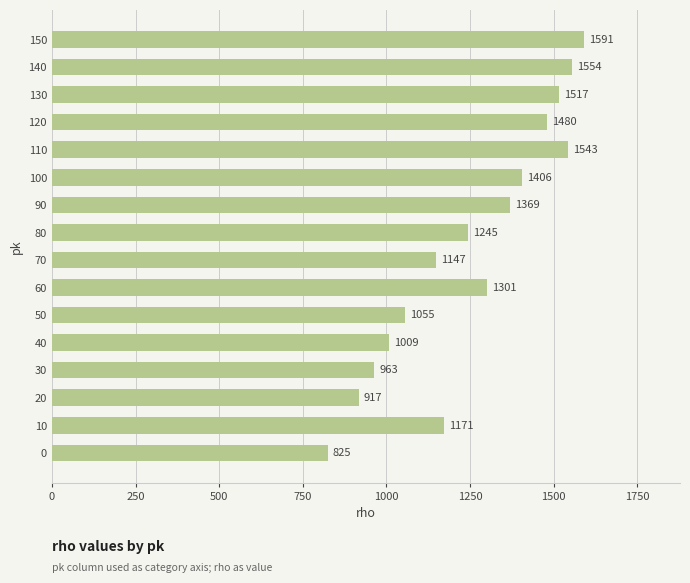

Are the bars horizontal?

Yes